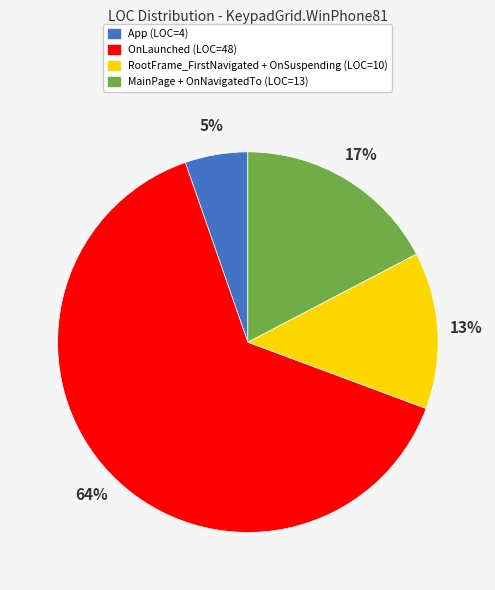

To the nearest percent, what is the average slice percentage?

25%